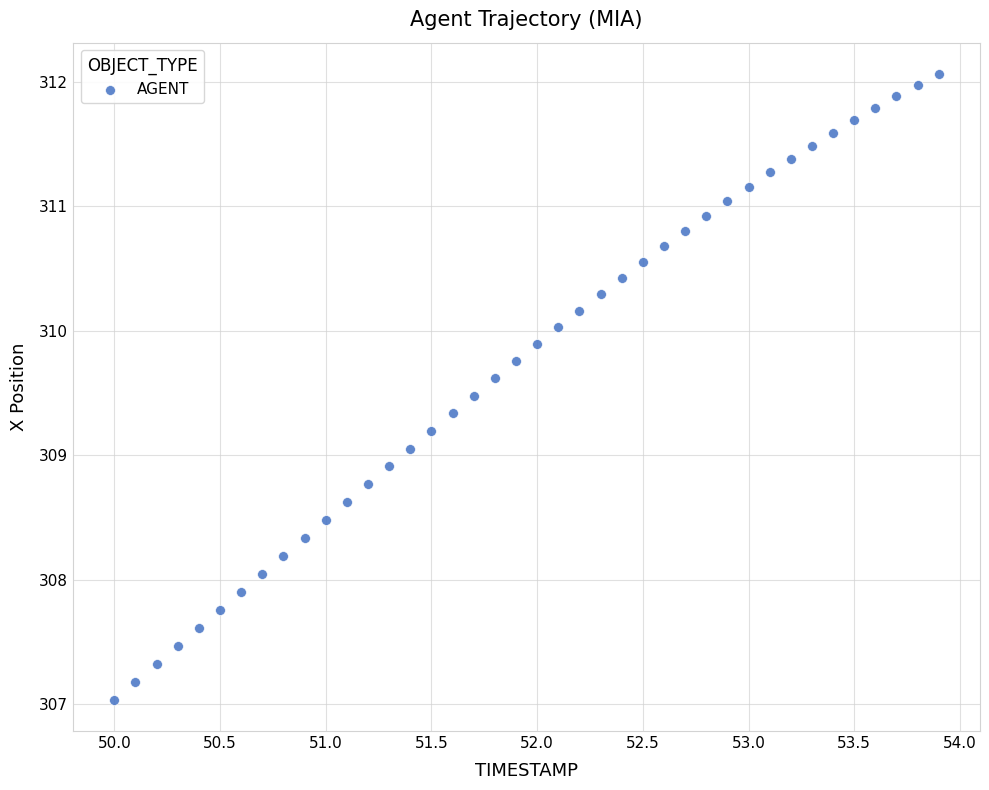

What is the range of Y values (max minus min)?

5.0